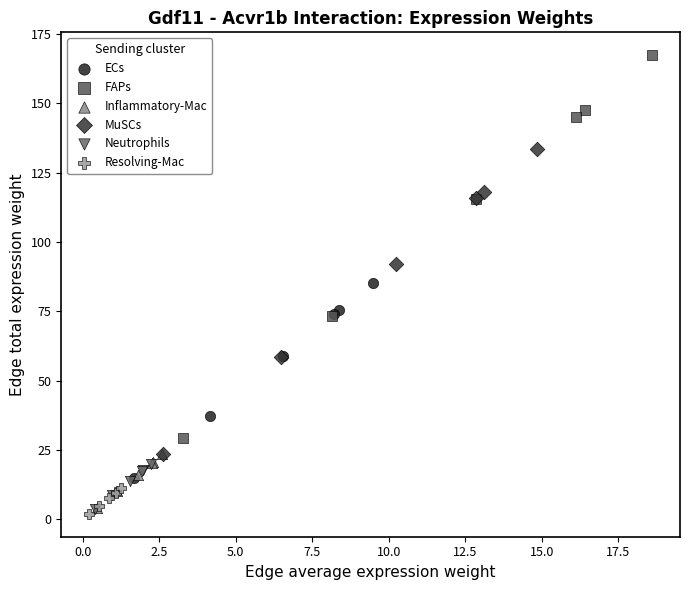

Which series contains the highest Y value?

FAPs